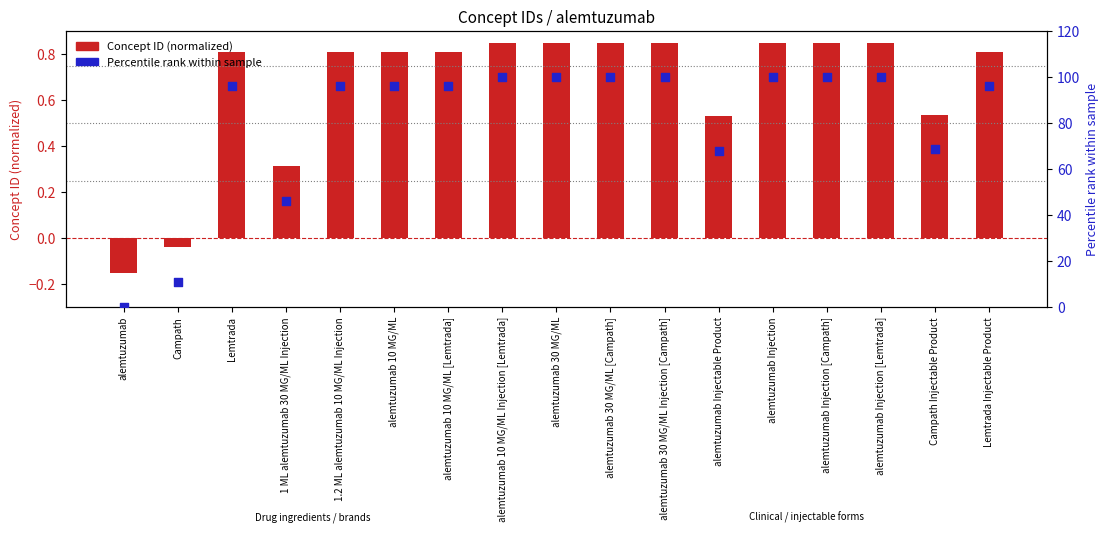

What are all the series names shown in the legend?

Concept ID (normalized), Percentile rank